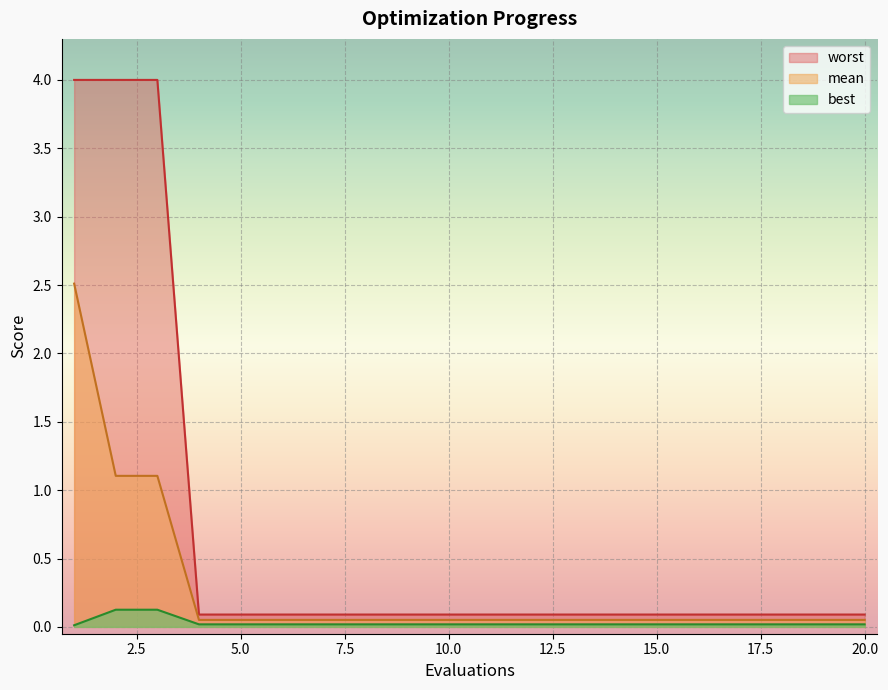

At which category is the sum across all series the highest?

1